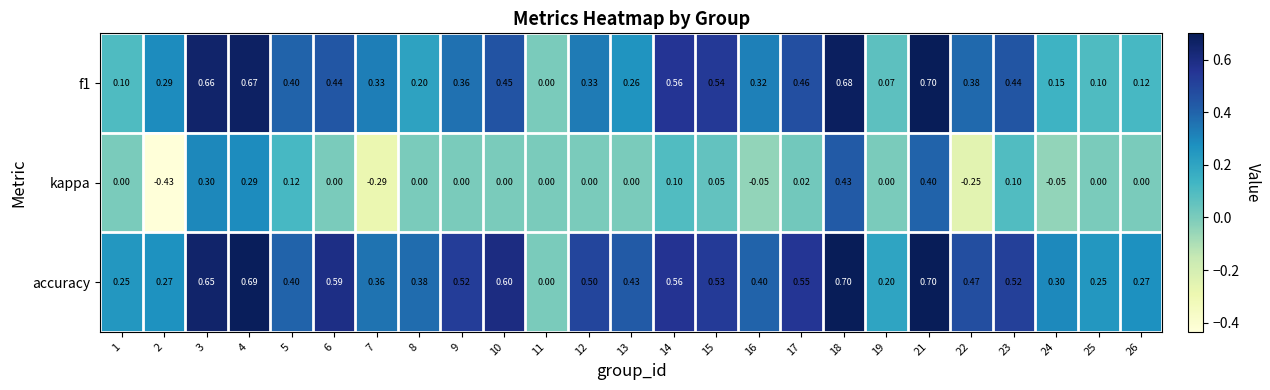

Which series has the largest total across all categories?

accuracy